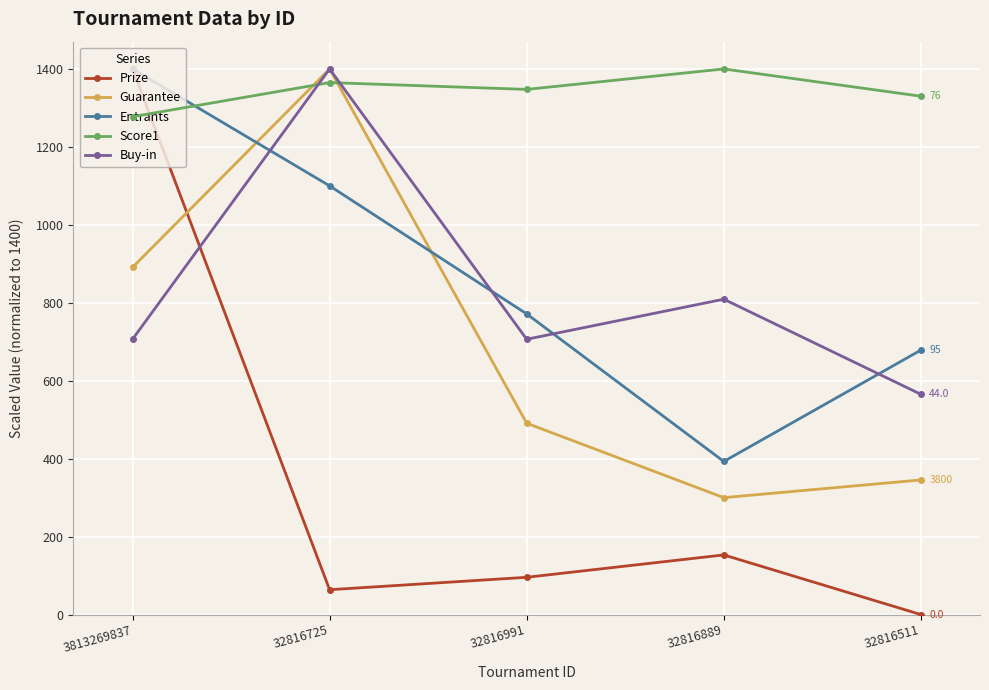

Count the number of categories in the chart.

5